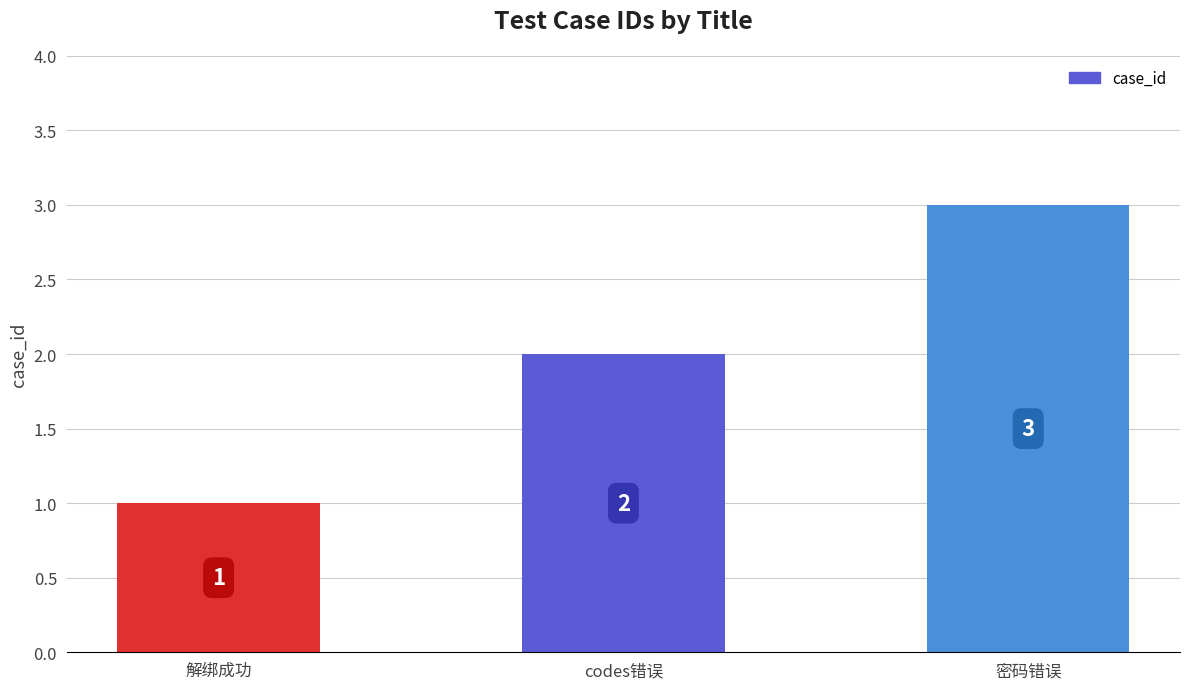

True or false: the data shows 0 at 解绑成功.

False